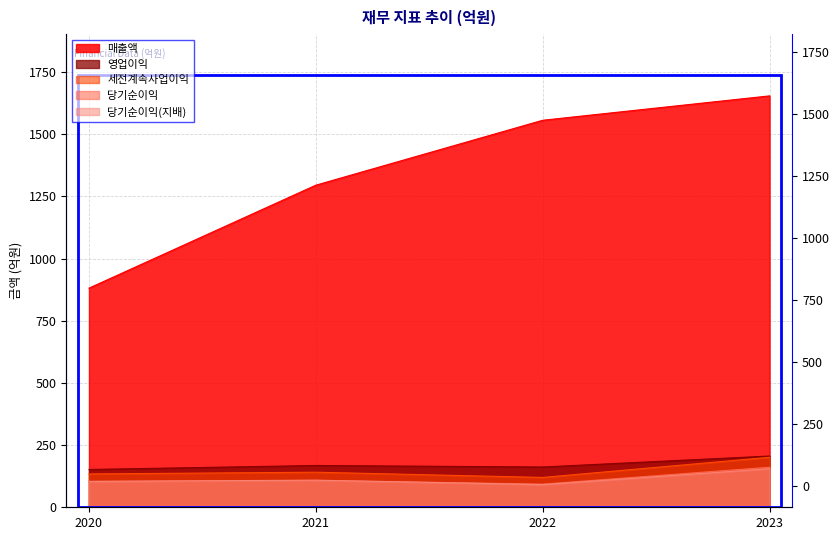

How many data points in 당기순이익 are less than 108?

2